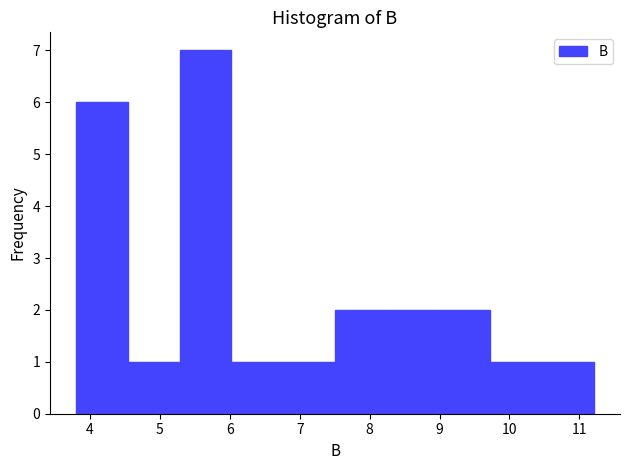

Reading left to right, transcribe this chart: for each bar, give the range it covers on the x-axis and its height. Neither the bar edges nor the heights are printed on the chart, so give them approximately, as read against the axes.

3.8 to 4.5: 6
4.5 to 5.3: 1
5.3 to 6.0: 7
6.0 to 6.8: 1
6.8 to 7.5: 1
7.5 to 8.2: 2
8.2 to 9.0: 2
9.0 to 9.7: 2
9.7 to 10.5: 1
10.5 to 11.2: 1